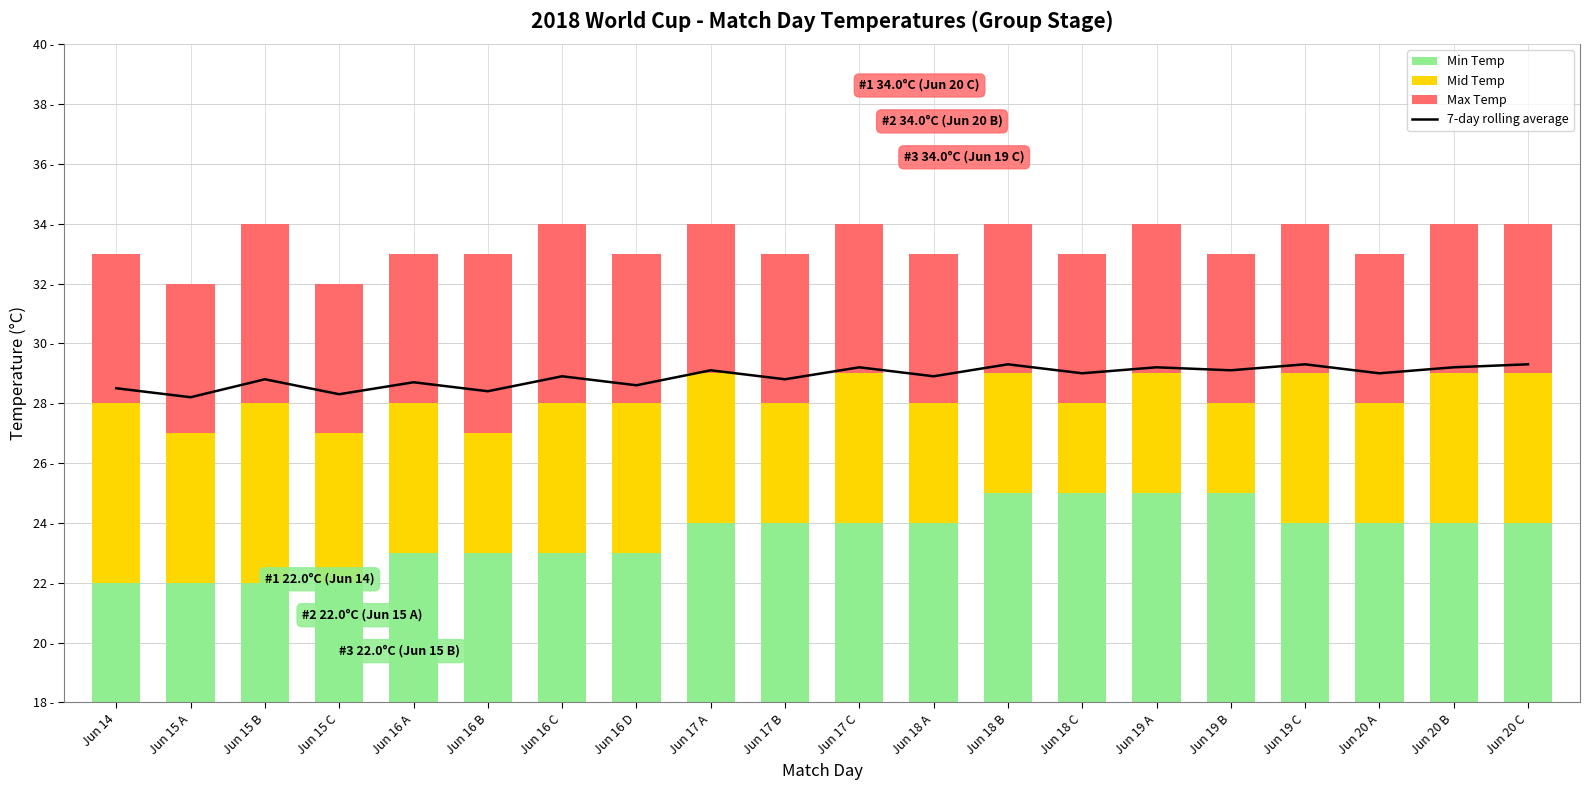

How many distinct data groups are displayed?

4